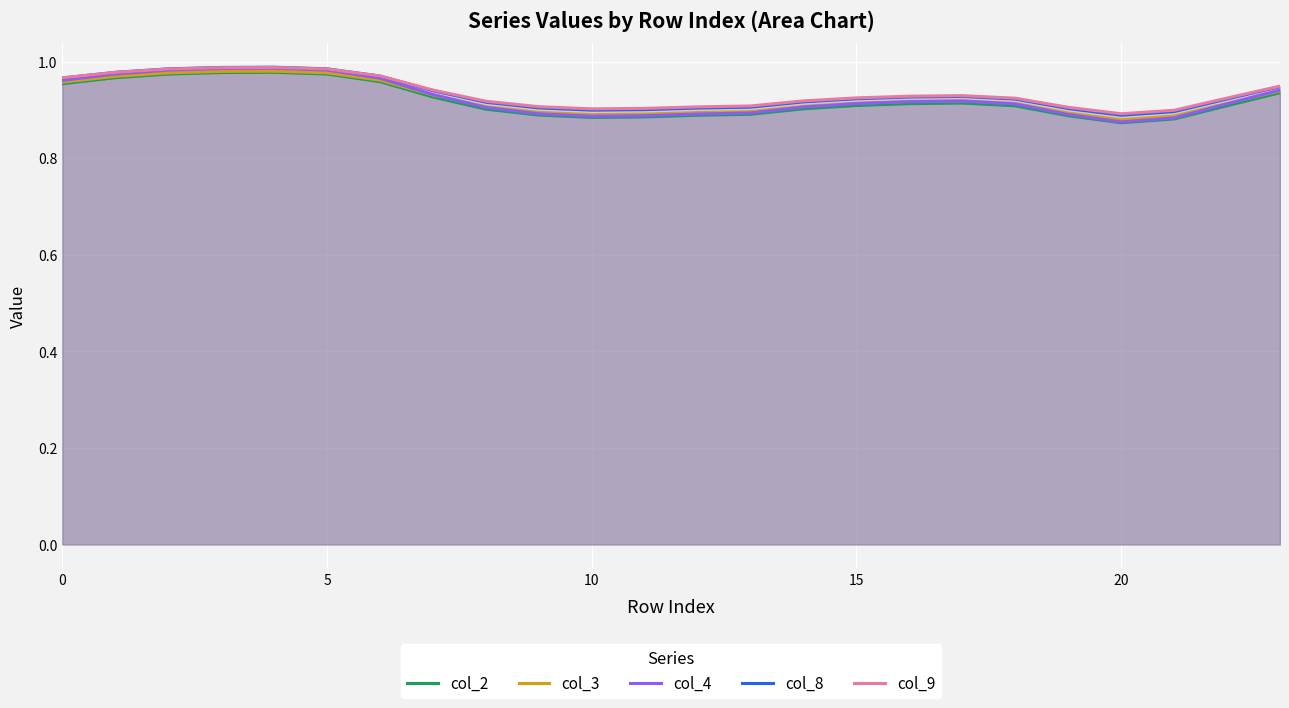

Reading left to right, extract all data points from this chart.

col_2: 1.0	1.0	1.0	1.0	1.0	1.0	1.0	0.9	0.9	0.9	0.9	0.9	0.9	0.9	0.9	0.9	0.9	0.9	0.9	0.9	0.9	0.9	0.9	0.9
col_3: 1.0	1.0	1.0	1.0	1.0	1.0	1.0	0.9	0.9	0.9	0.9	0.9	0.9	0.9	0.9	0.9	0.9	0.9	0.9	0.9	0.9	0.9	0.9	0.9
col_4: 1.0	1.0	1.0	1.0	1.0	1.0	1.0	0.9	0.9	0.9	0.9	0.9	0.9	0.9	0.9	0.9	0.9	0.9	0.9	0.9	0.9	0.9	0.9	0.9
col_8: 1.0	1.0	1.0	1.0	1.0	1.0	1.0	0.9	0.9	0.9	0.9	0.9	0.9	0.9	0.9	0.9	0.9	0.9	0.9	0.9	0.9	0.9	0.9	0.9
col_9: 1.0	1.0	1.0	1.0	1.0	1.0	1.0	0.9	0.9	0.9	0.9	0.9	0.9	0.9	0.9	0.9	0.9	0.9	0.9	0.9	0.9	0.9	0.9	0.9